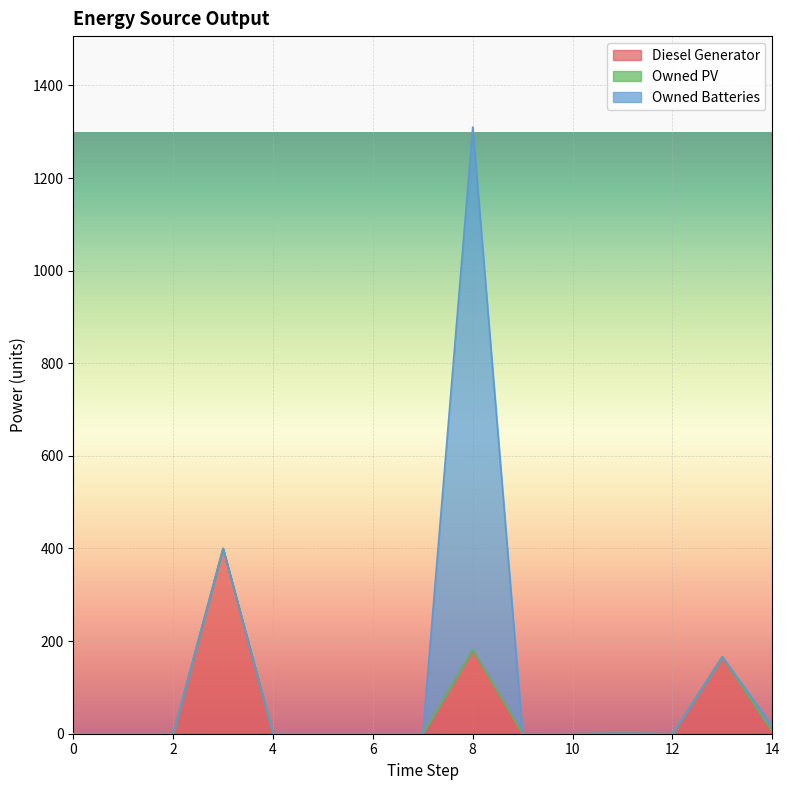

Is the value of Owned Batteries at 12 greater than the value of Diesel Generator at 2?

No